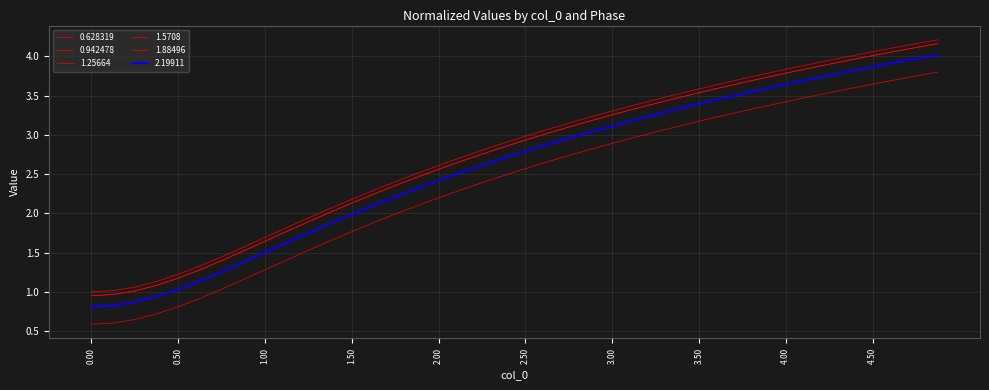

Is this an area chart (filled region under the line)?

No